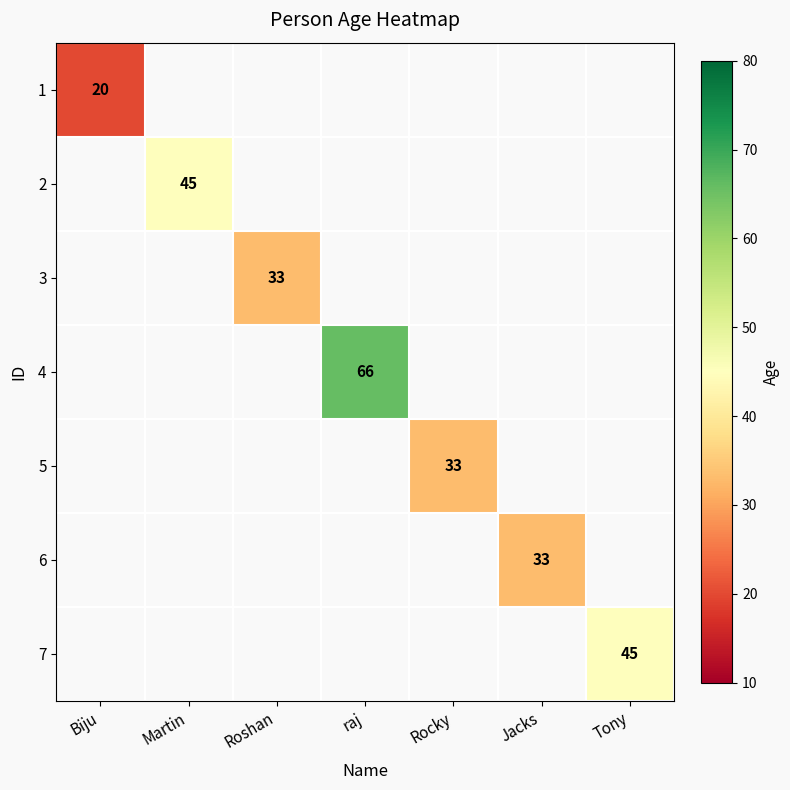

The value of 6 at Jacks is 56.4. True or false?

False